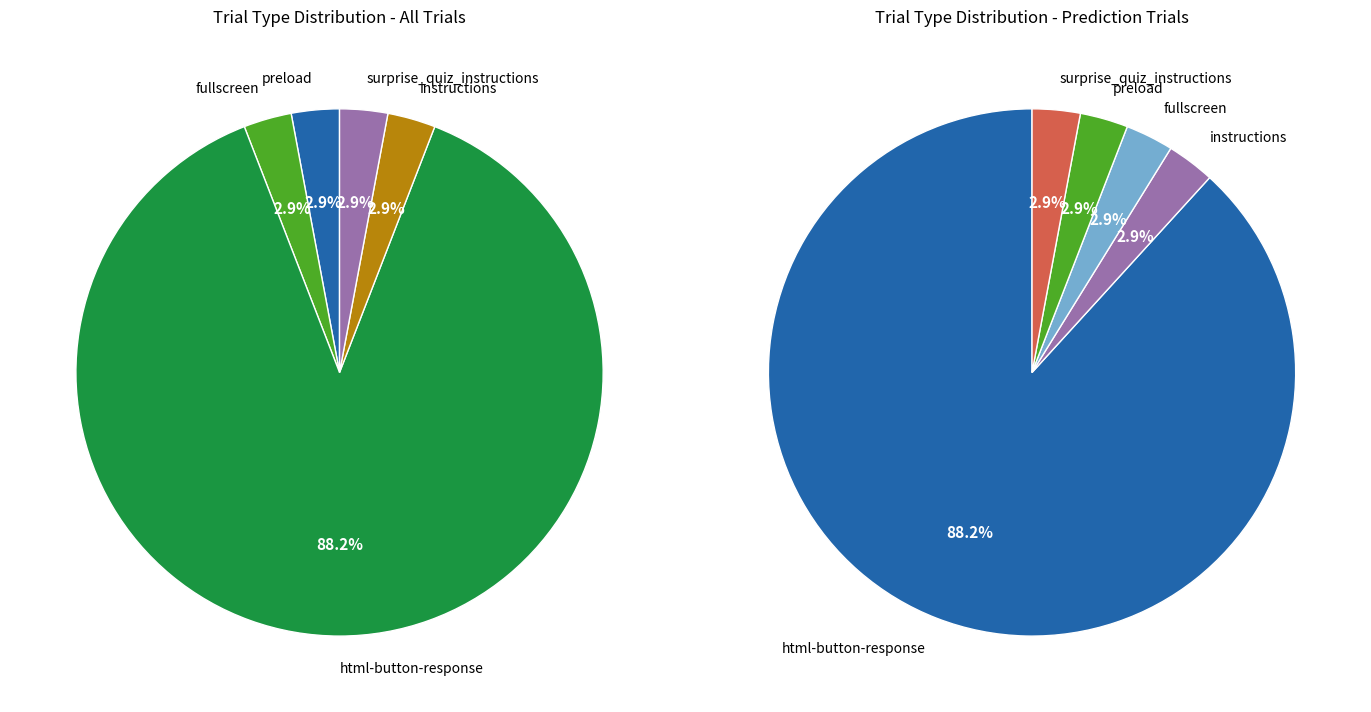

Which slice is the smallest?

preload